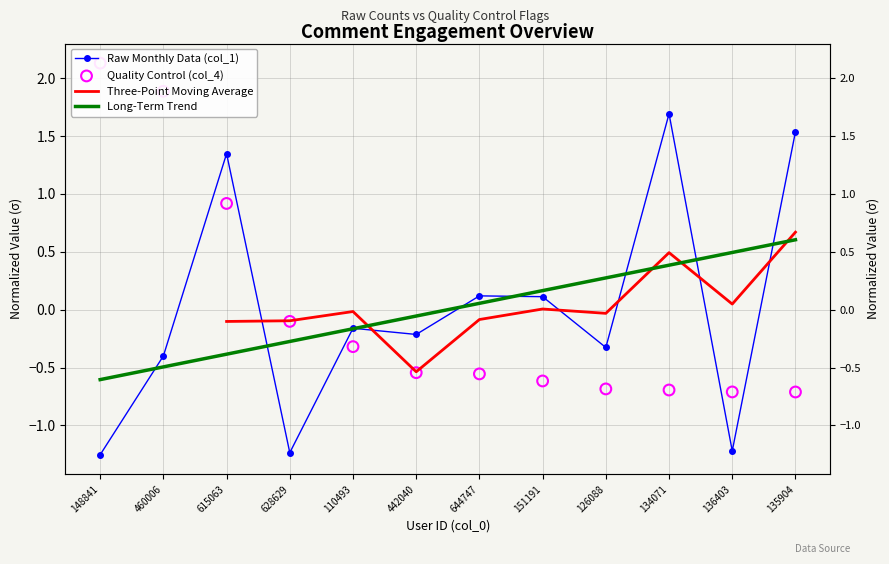

What are all the series names shown in the legend?

Raw Monthly Data (col_1), Three-Point Moving Average, Long-Term Trend, Quality Control (col_4)